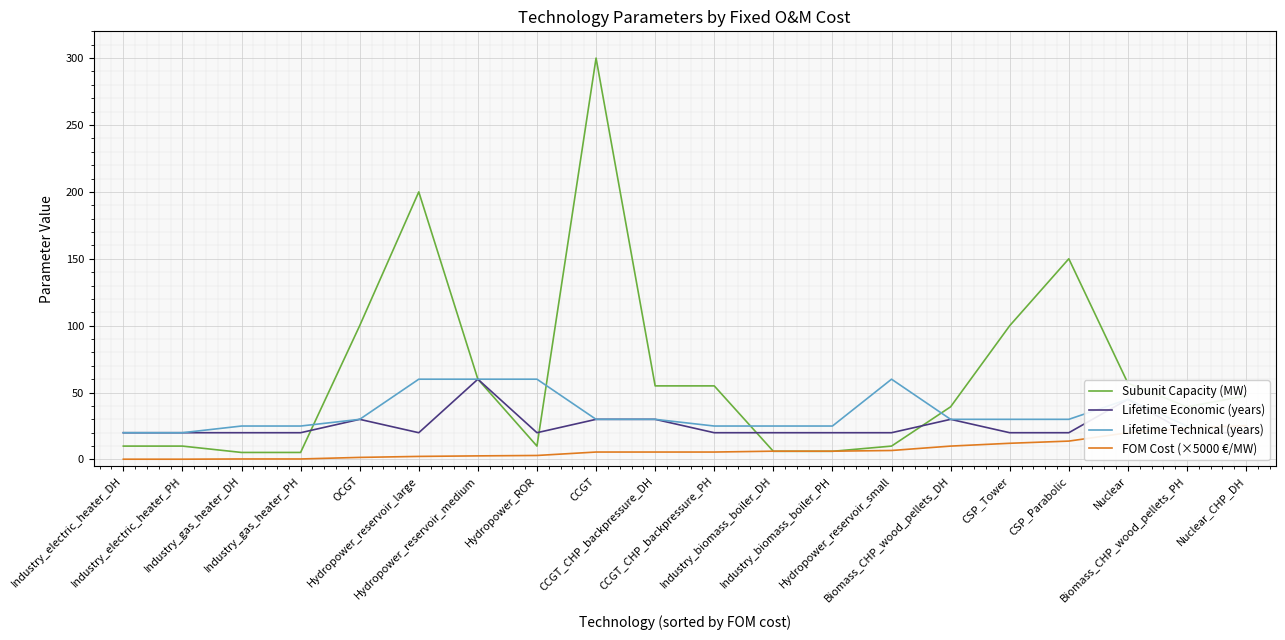

True or false: FOM Cost (×5000 €/MW) has more than 1 interior local peaks.

False